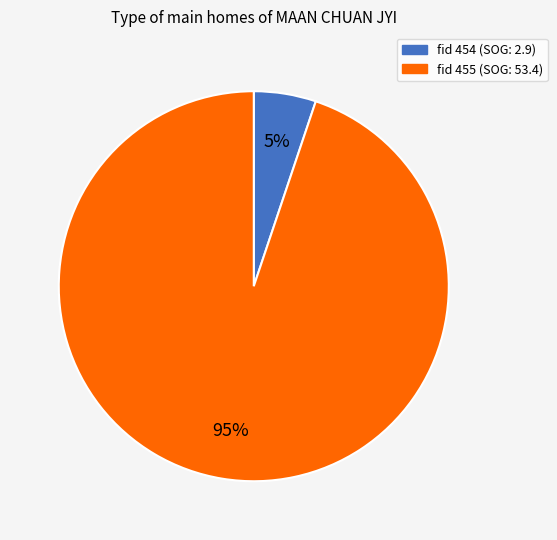

To the nearest percent, what percentage of the pie is fid 454 (SOG: 2.9)?

5%